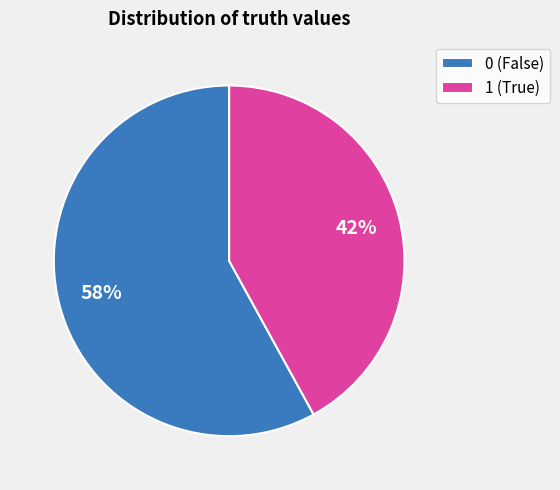

Do 0 (False) and 1 (True) together represent more than half of the pie?

Yes